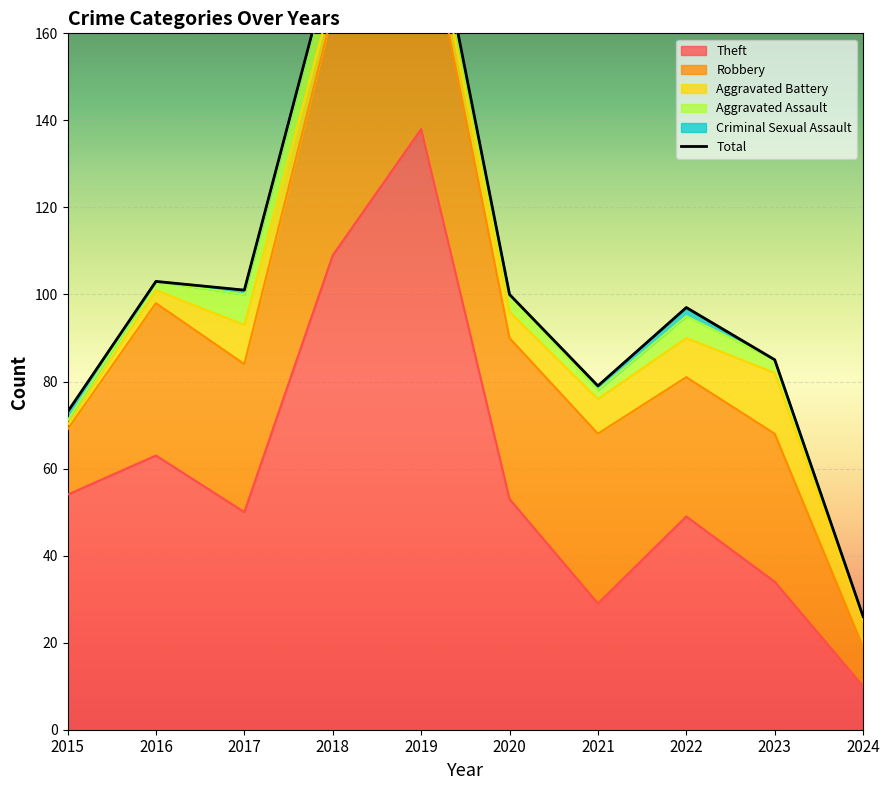

Is the value of Aggravated Battery at 2022 greater than the value of Robbery at 2022?

No